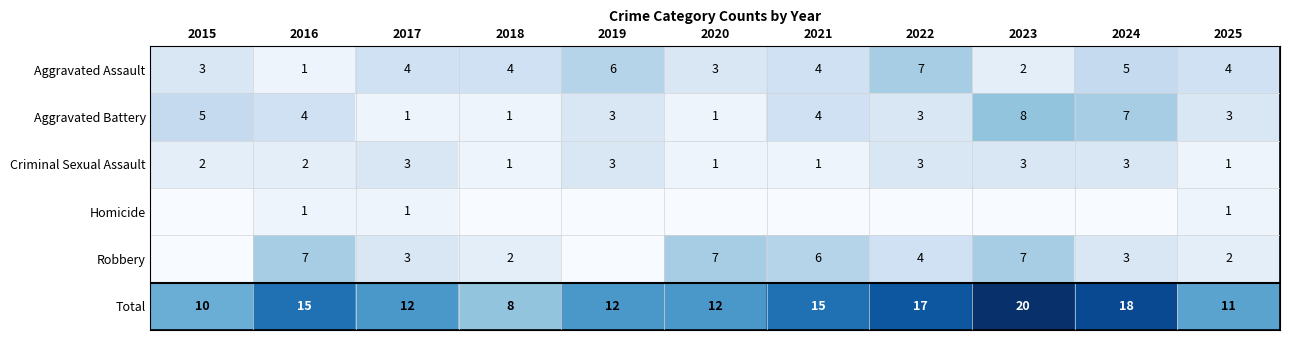

What is the difference between the highest and lowest values at 2017?

11